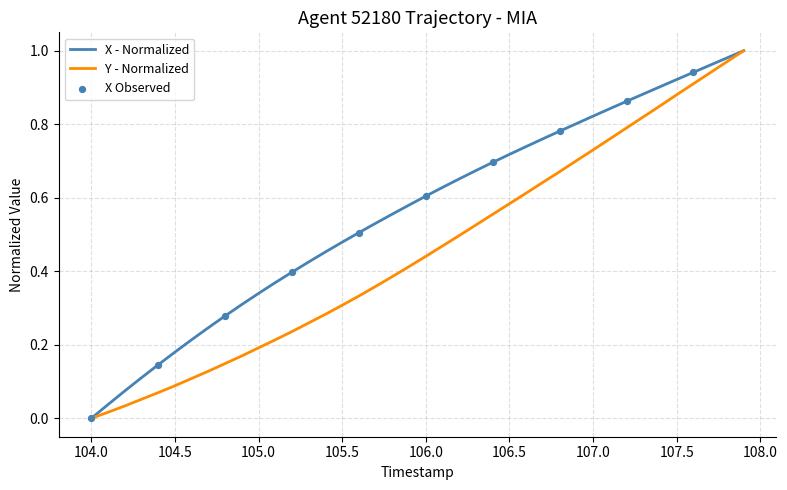

Which series has the largest total across all categories?

X - Normalized